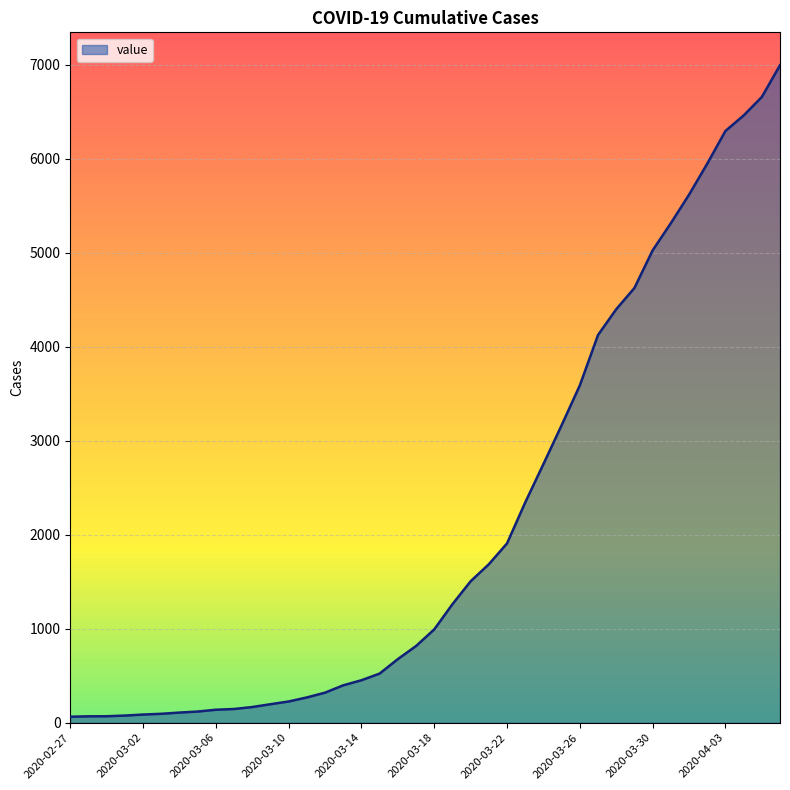

What is the difference between the maximum and minimum values?

6931